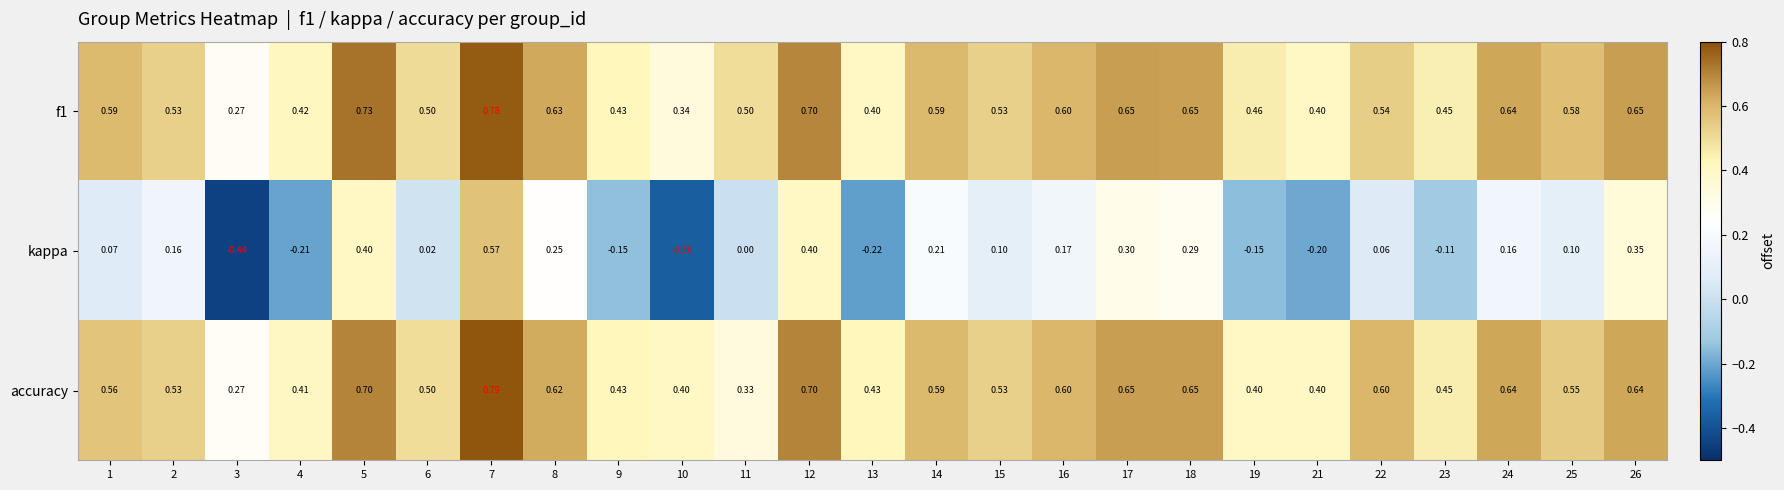

At which category is the sum across all series the highest?

7